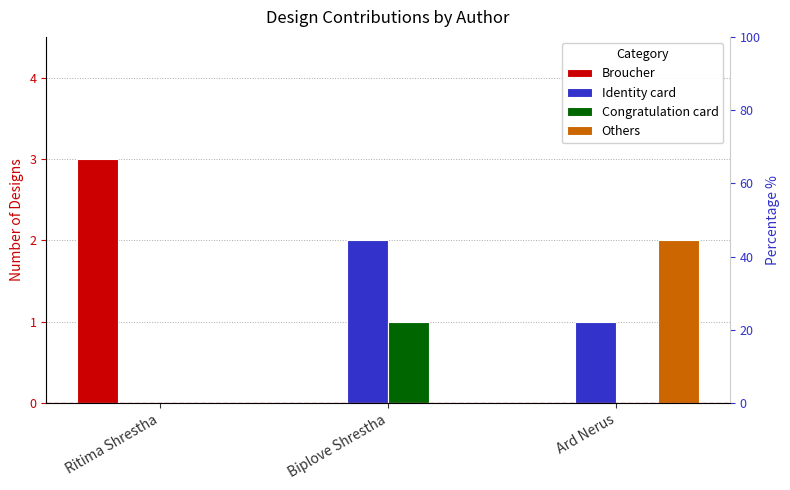

What is the sum of all Others values?

2